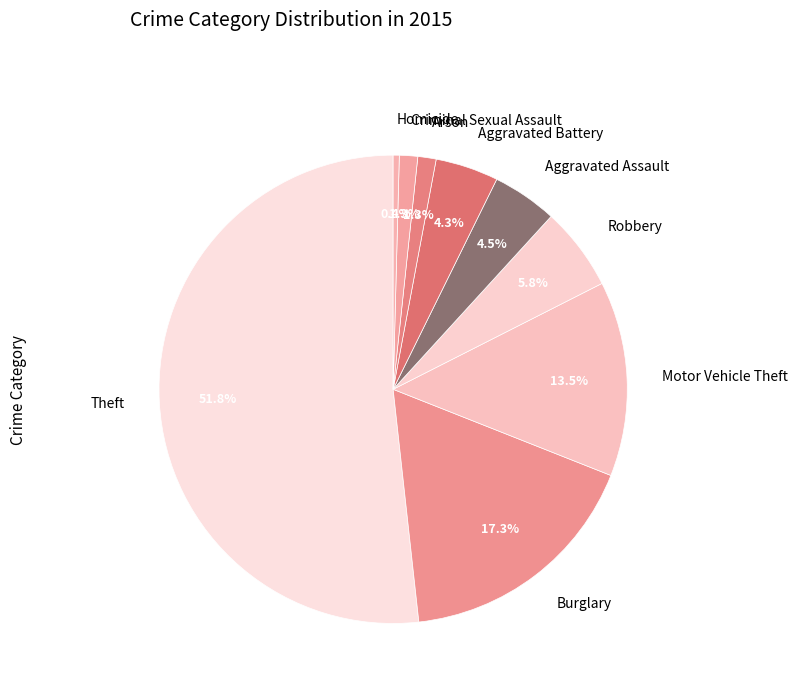

Which has a higher value, Burglary or Theft?

Theft